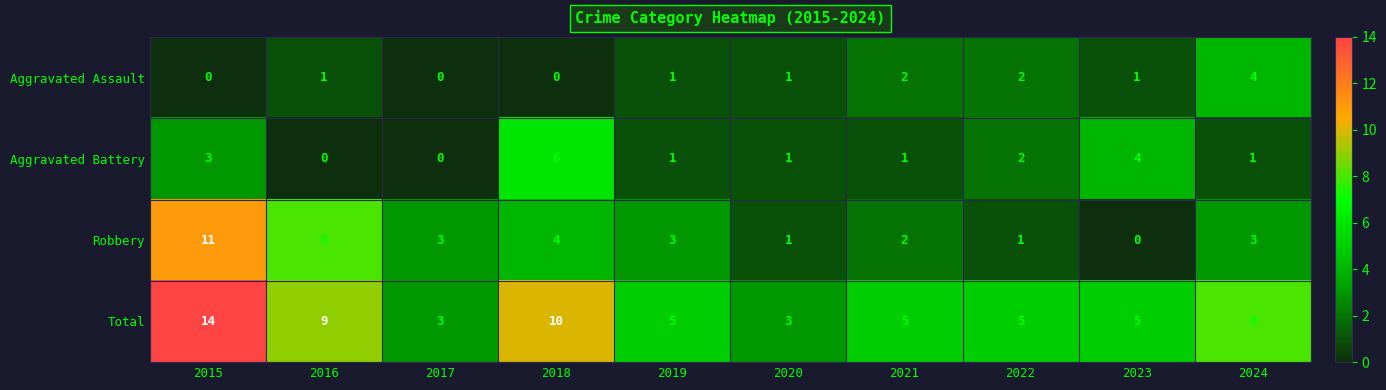

Which series changed the most between 2019 and 2022?

Robbery